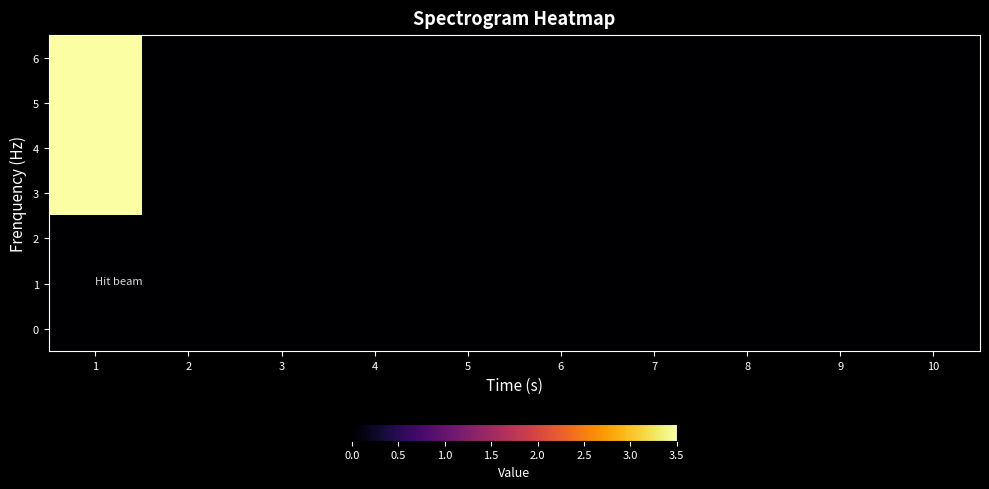

Reading left to right, list all the values displayed in this chart.

0: 1=0.0	2=0.0	3=0.0	4=0.0	5=0.0	6=0.0	7=0.0	8=0.0	9=0.0	10=0.0
1: 1=0.0	2=0.0	3=0.0	4=0.0	5=0.0	6=0.0	7=0.0	8=0.0	9=0.0	10=0.0
2: 1=0.0	2=0.0	3=0.0	4=0.0	5=0.0	6=0.0	7=0.0	8=0.0	9=0.0	10=0.0
3: 1=3.5	2=0.0	3=0.0	4=0.0	5=0.0	6=0.0	7=0.0	8=0.0	9=0.0	10=0.0
4: 1=3.5	2=0.0	3=0.0	4=0.0	5=0.0	6=0.0	7=0.0	8=0.0	9=0.0	10=0.0
5: 1=3.5	2=0.0	3=0.0	4=0.0	5=0.0	6=0.0	7=0.0	8=0.0	9=0.0	10=0.0
6: 1=3.5	2=0.0	3=0.0	4=0.0	5=0.0	6=0.0	7=0.0	8=0.0	9=0.0	10=0.0